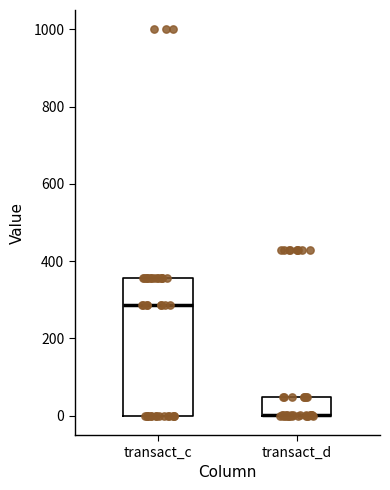

Reading left to right, read every box against the y-axis: the position of its median line, the range the box covers, and the ends of its whiskers. The values are not printed on the chart, so give them approximately, as read against the axis.

transact_c: median 280, box 0 to 360, whiskers 0 to 360
transact_d: median 0 (drawn on the box's lower edge), box 0 to 40, whiskers 0 to 40